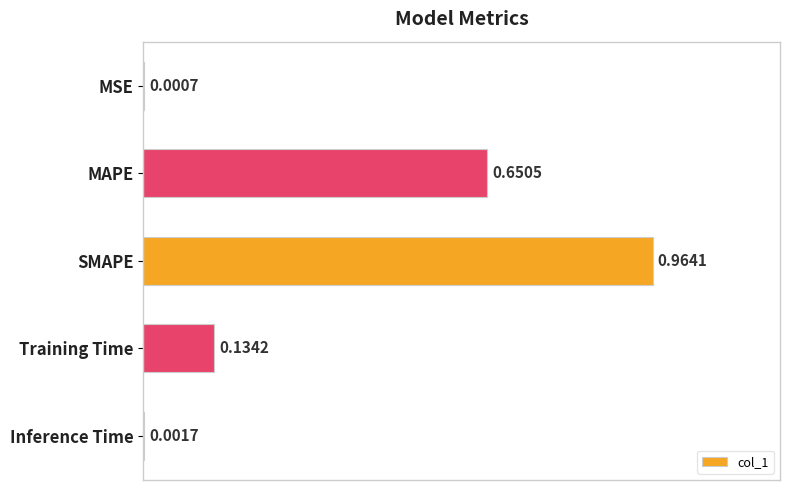

What is the sum of the values at Training Time and SMAPE?

1.1